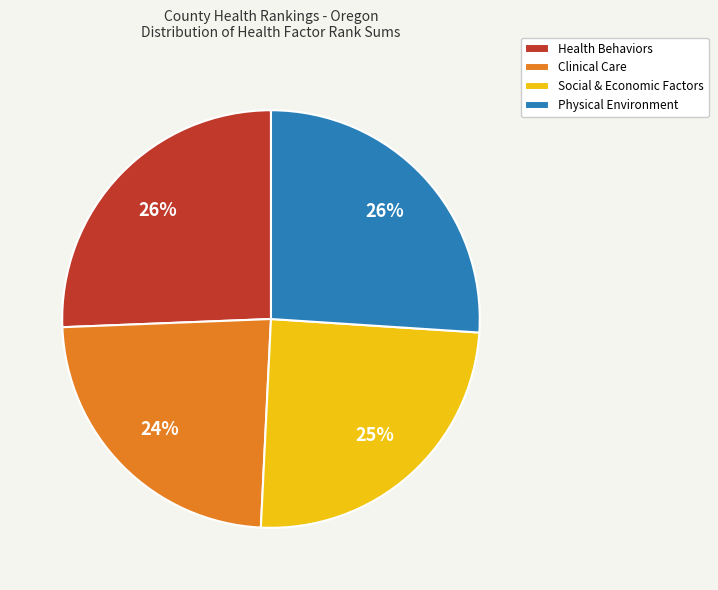

Is it true that Social & Economic Factors is 34% of the pie?

False